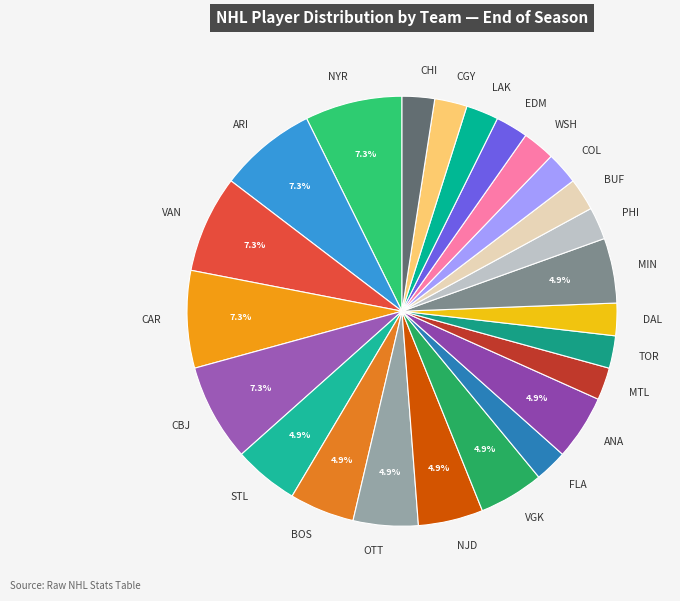

Which has a higher value, TOR or NJD?

NJD